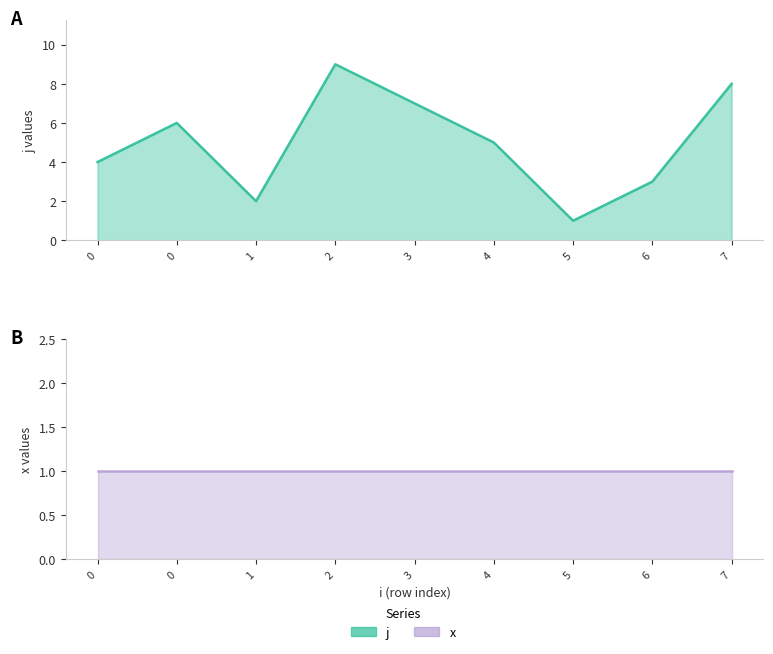

At which category is the sum across all series the highest?

2